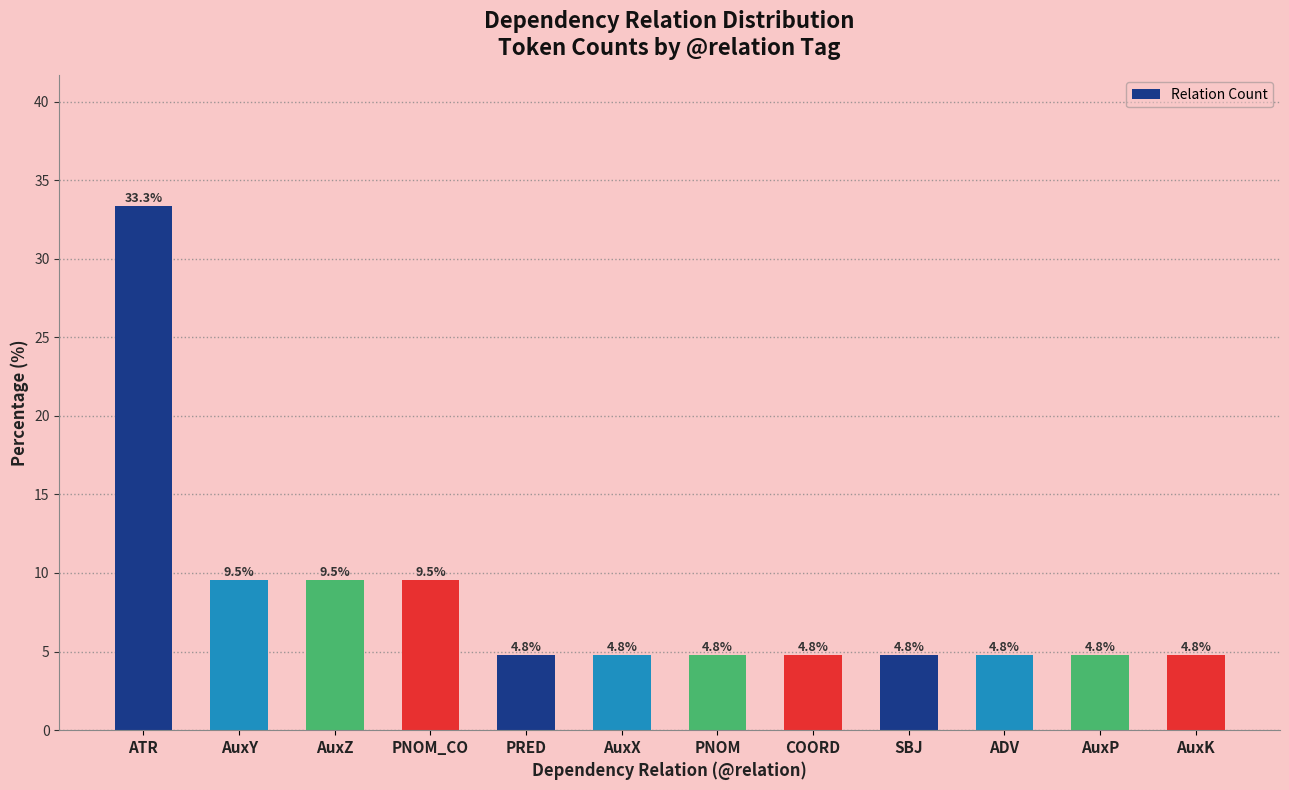

What is the maximum value shown in the chart?

33.3